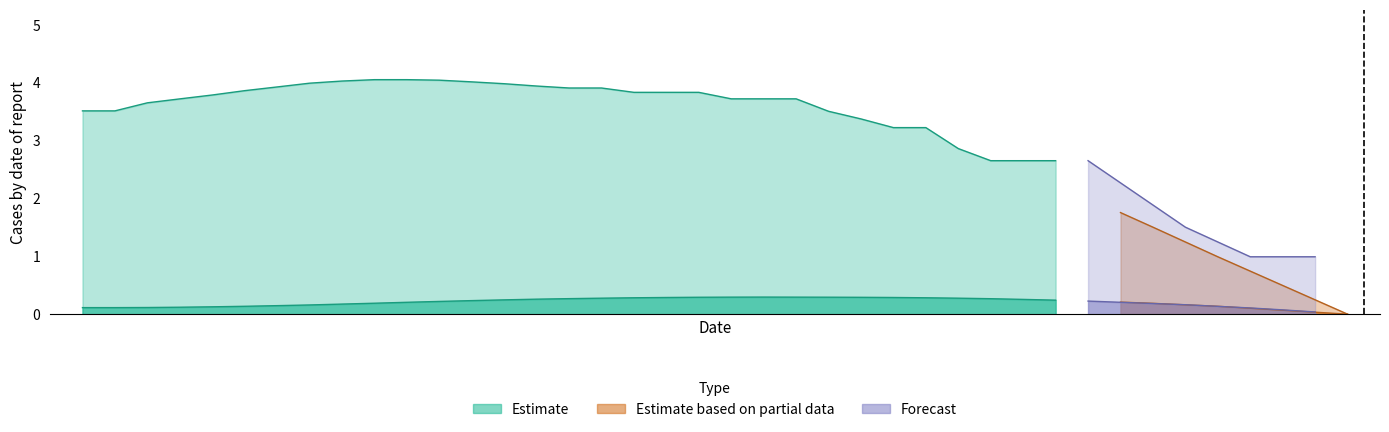

At which category is the sum across all series the highest?

10